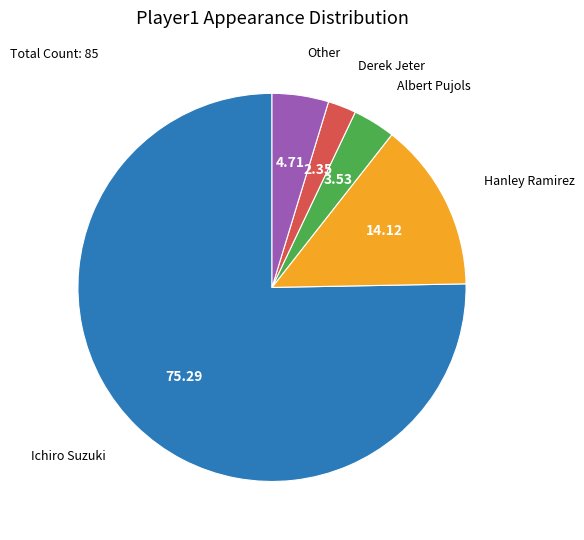

Is there a majority slice in this chart?

Yes